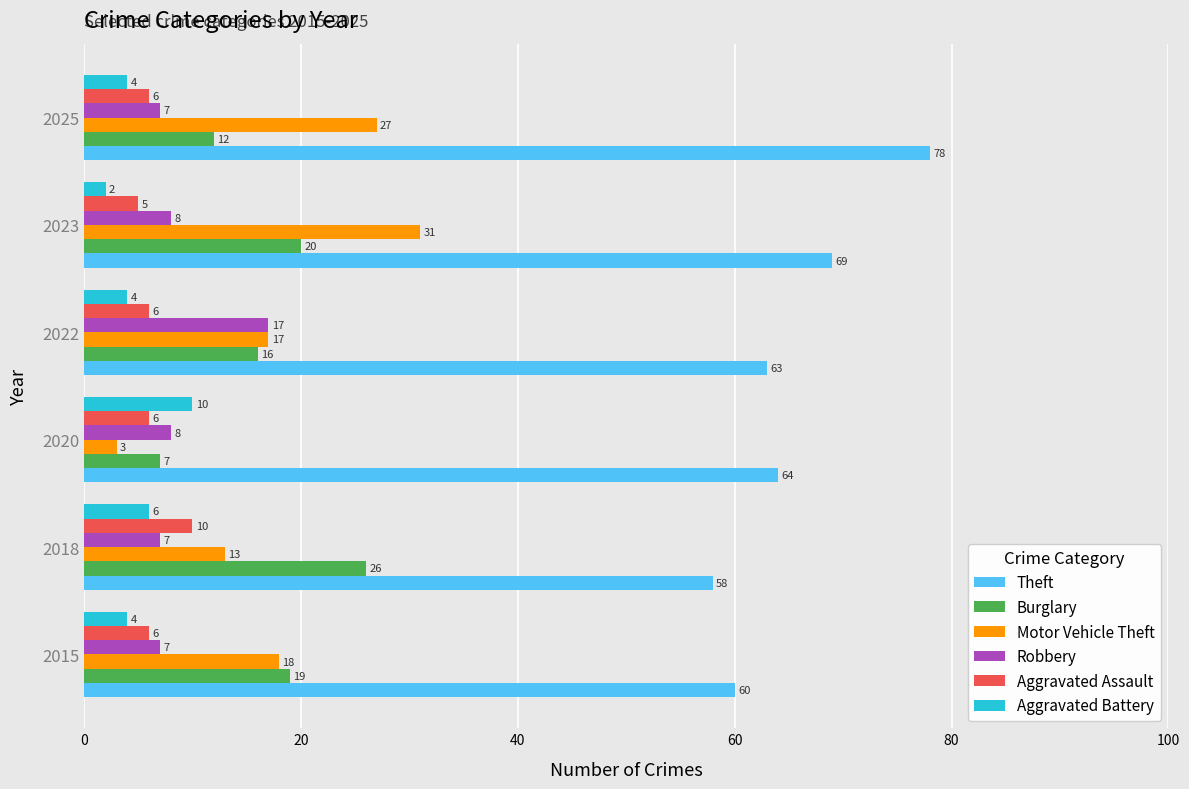

What are all the series names shown in the legend?

Theft, Burglary, Motor Vehicle Theft, Robbery, Aggravated Assault, Aggravated Battery